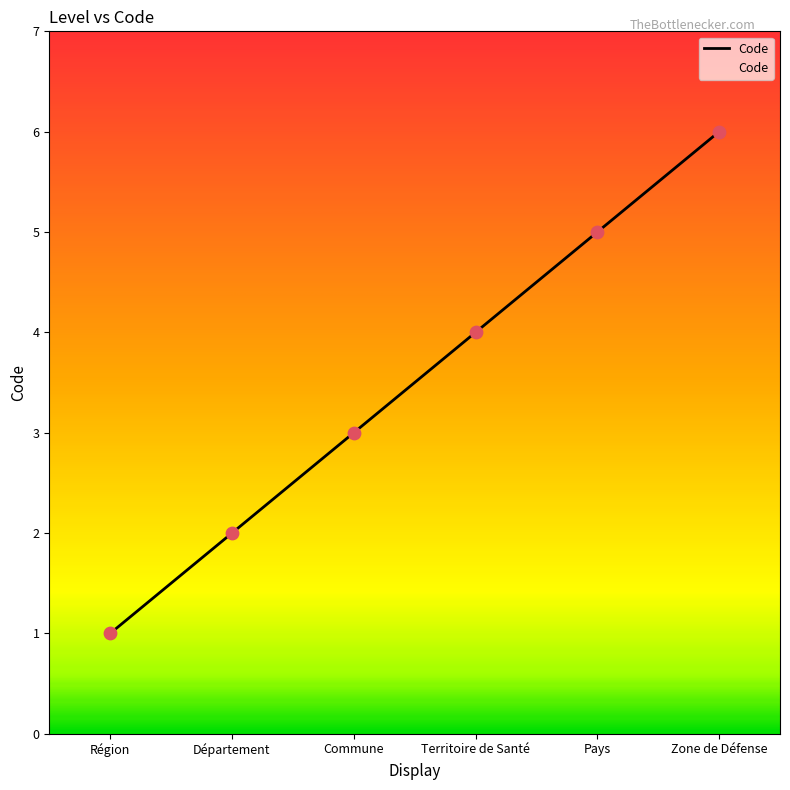

Between Territoire de Santé and Zone de Défense, which is larger?

Zone de Défense